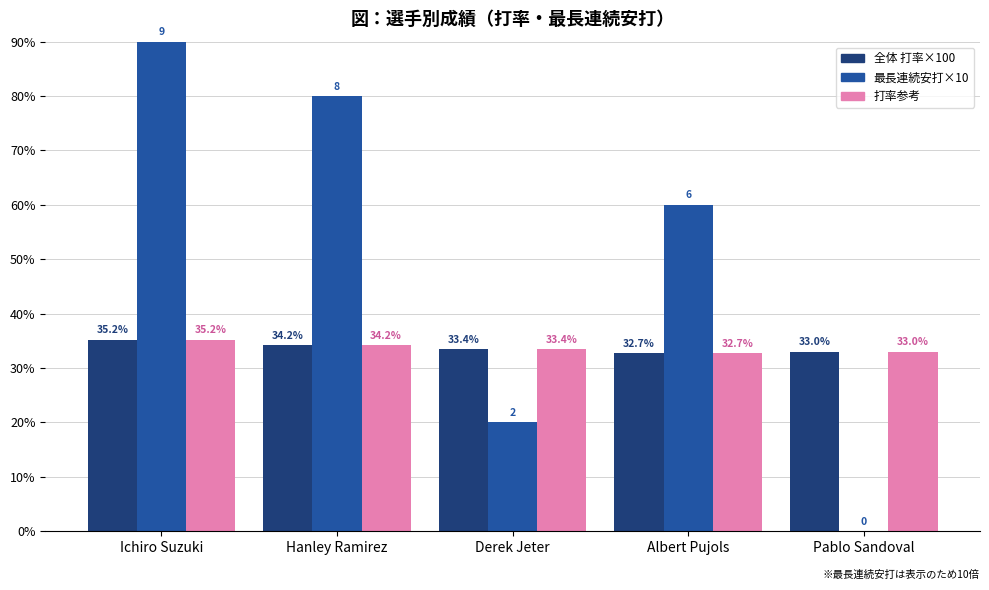

Which label corresponds to the largest value in the chart?

Ichiro Suzuki